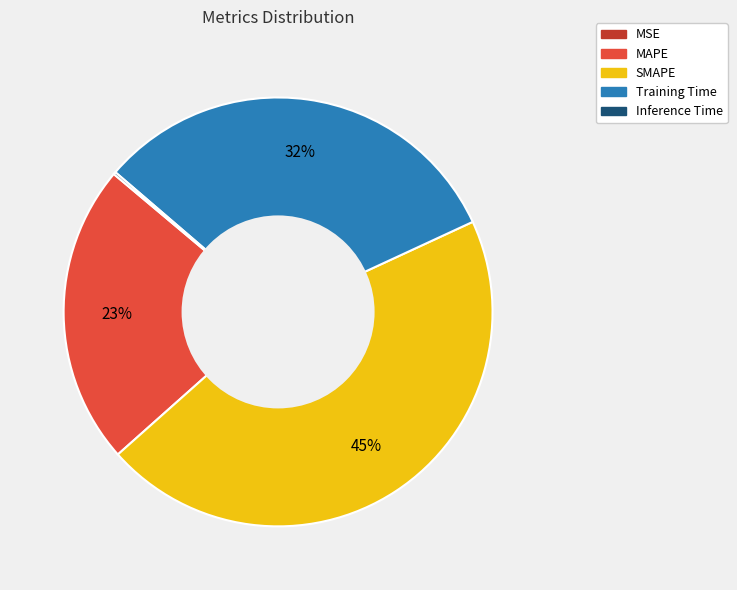

Which slice is the largest?

SMAPE